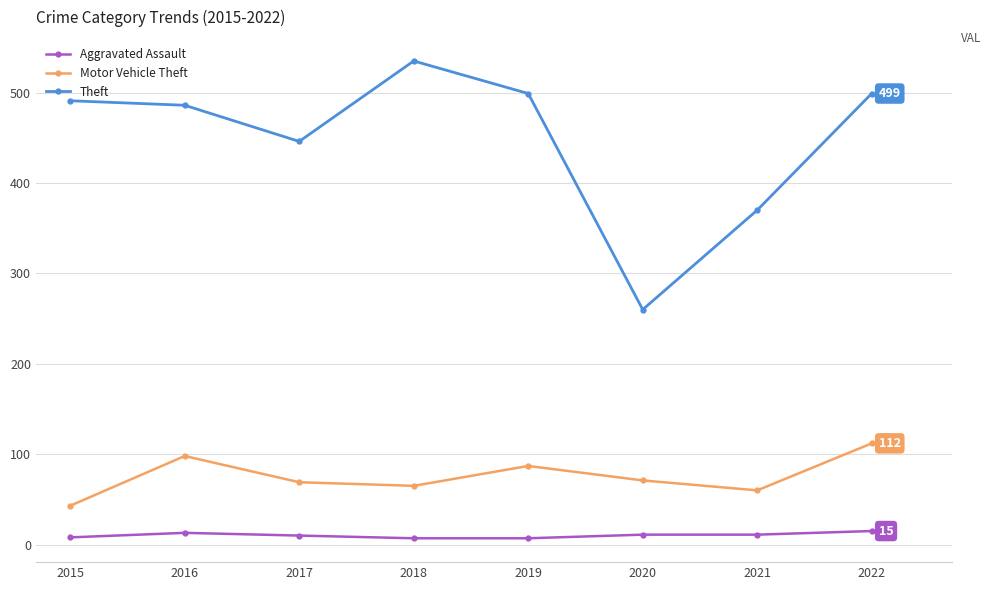

What is the highest value of the Aggravated Assault series?

15